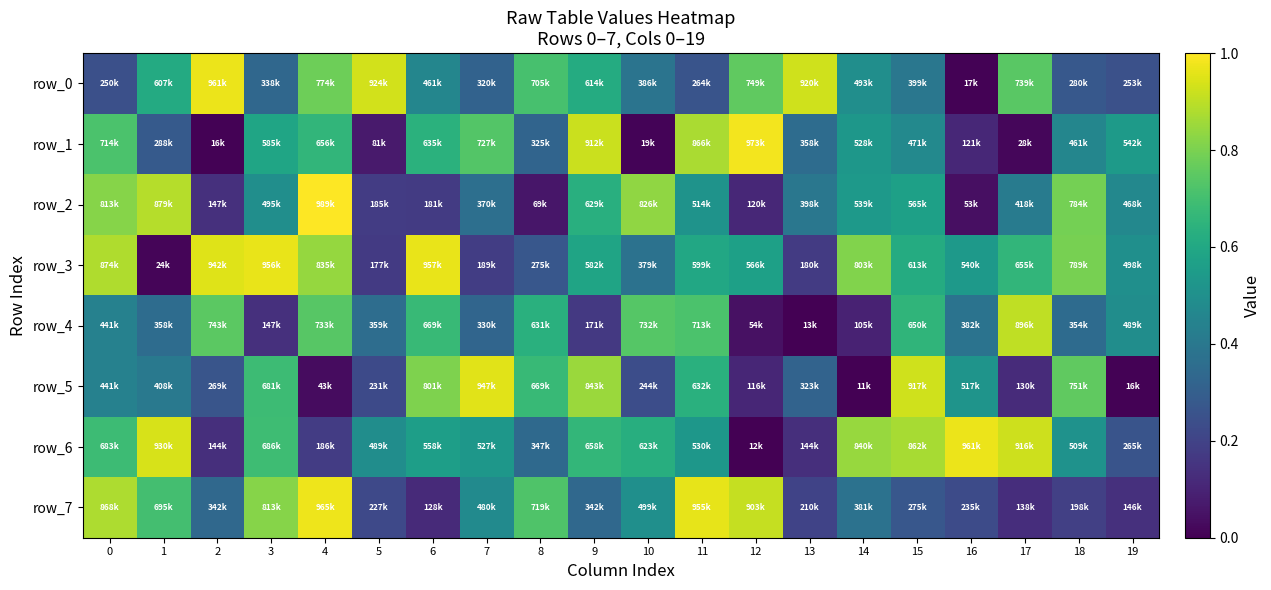

What is the maximum value for row_0?

961018